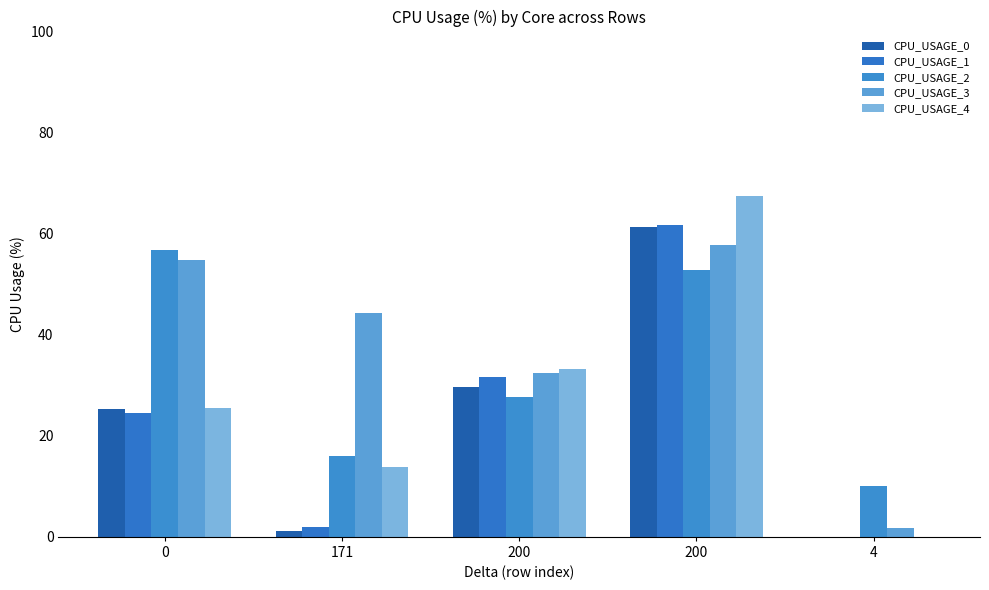

Reading left to right, extract all data points from this chart.

CPU_USAGE_0: 25.4	1.2	29.7	61.2	0.0
CPU_USAGE_1: 24.5	2.0	31.7	61.7	0.0
CPU_USAGE_2: 56.9	15.9	27.7	52.7	10.1
CPU_USAGE_3: 54.7	44.3	32.4	57.7	1.8
CPU_USAGE_4: 25.4	13.9	33.3	67.4	0.0